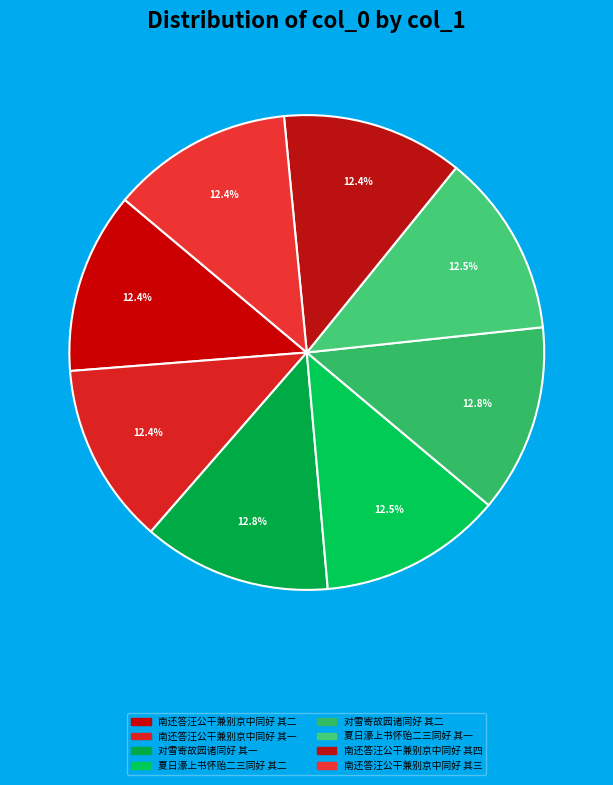

How many segments does this pie chart have?

8